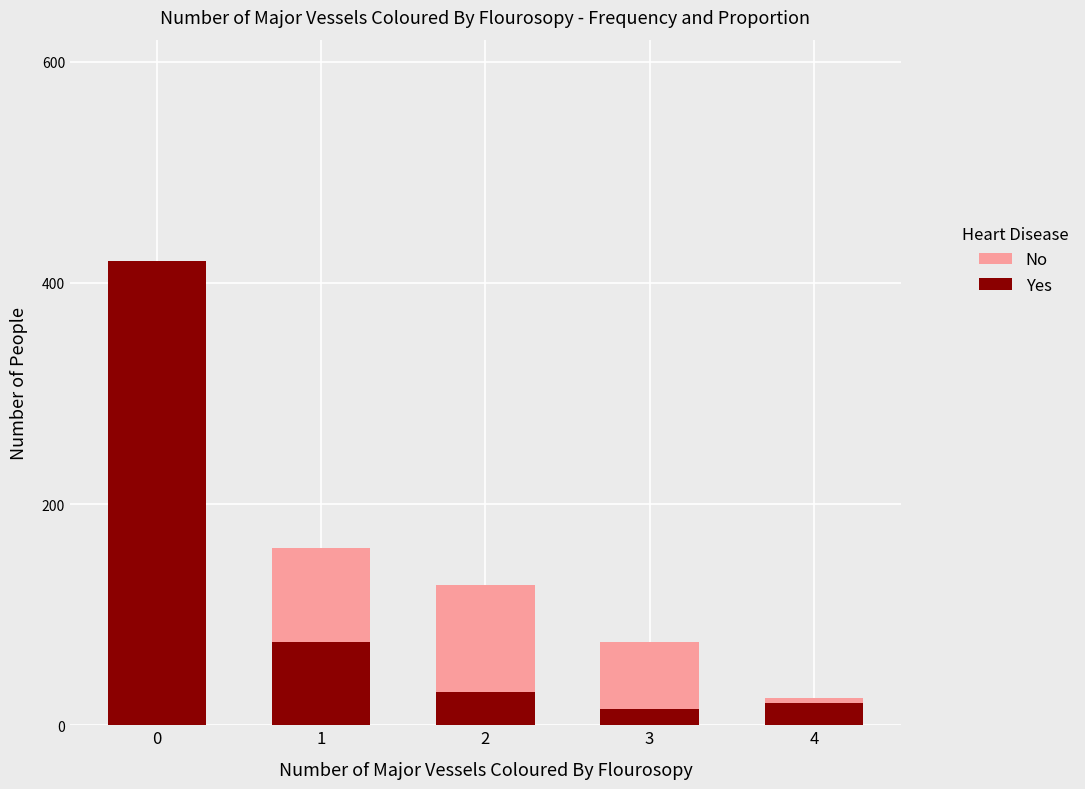

What are all the series names shown in the legend?

No, Yes